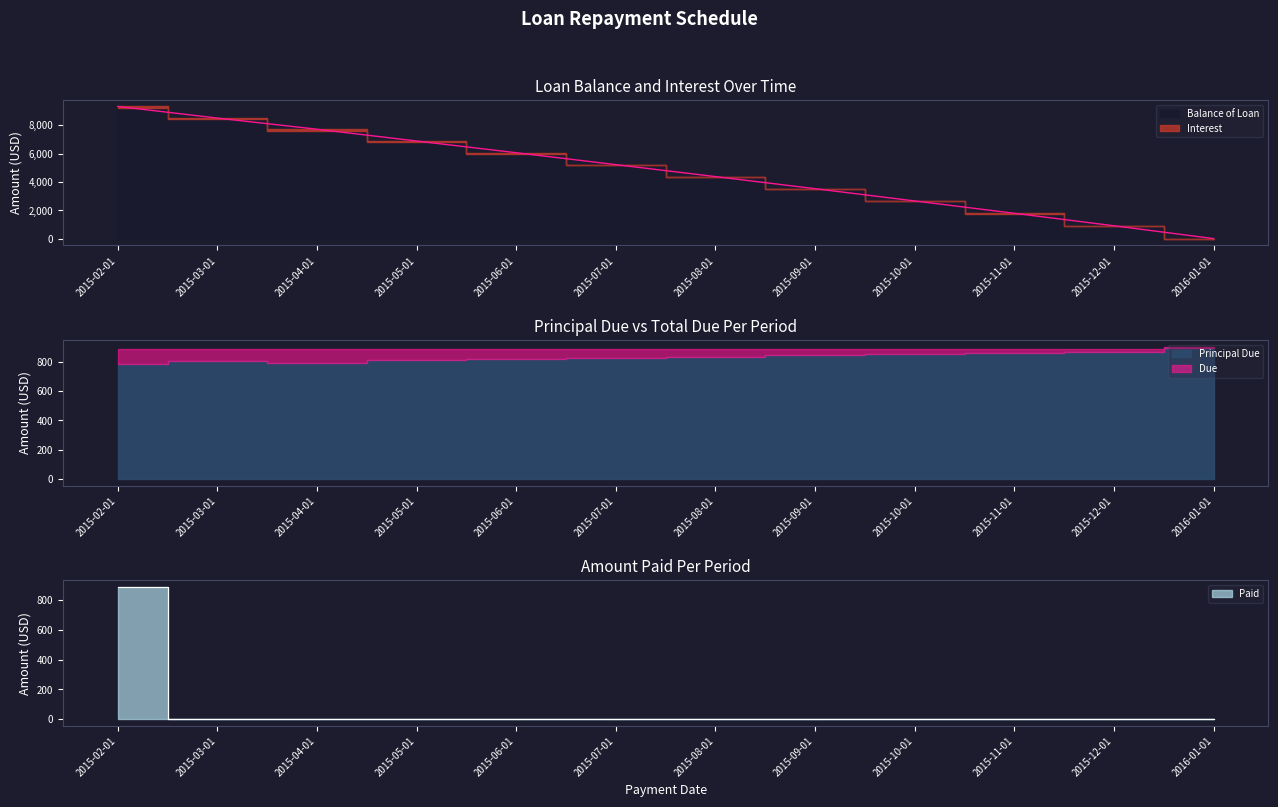

True or false: Paid and Due cross at least once.

False